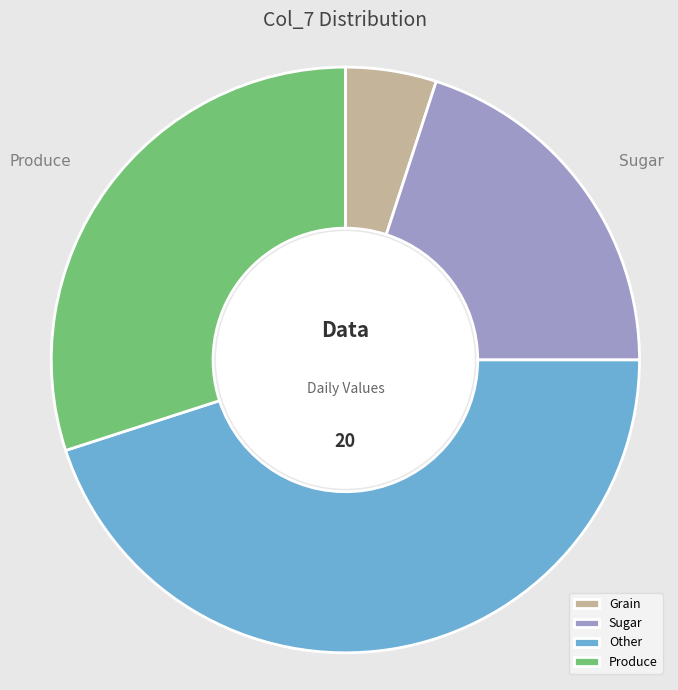

Combined, do Produce and Grain account for over 50%?

No